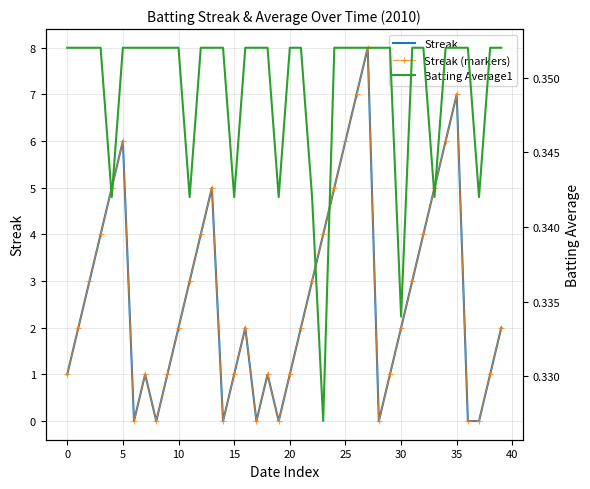

At how many categories does at least one series exceed 5?

6